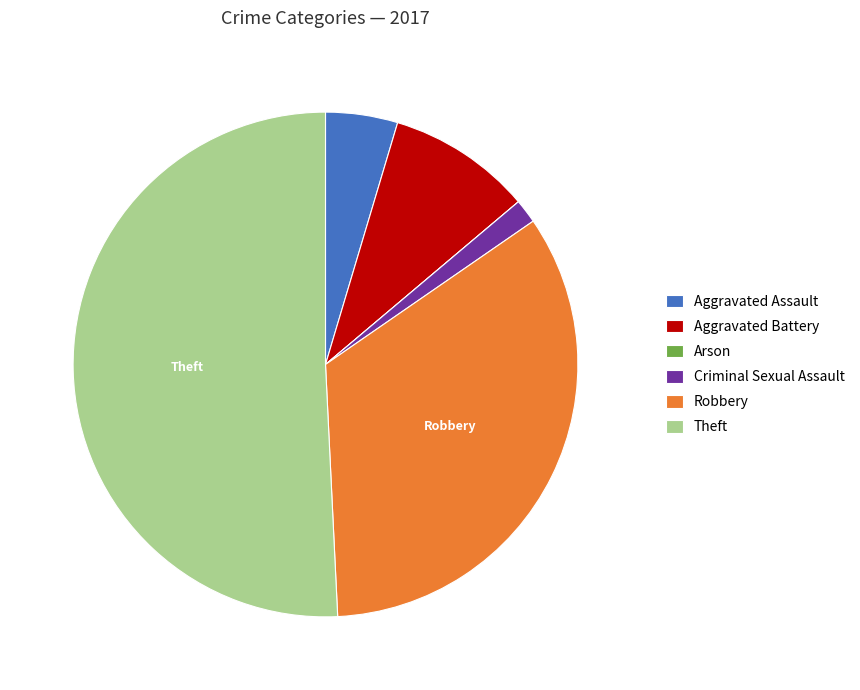

Approximately how many times larger is the value at Theft compared to Aggravated Assault?

11.0